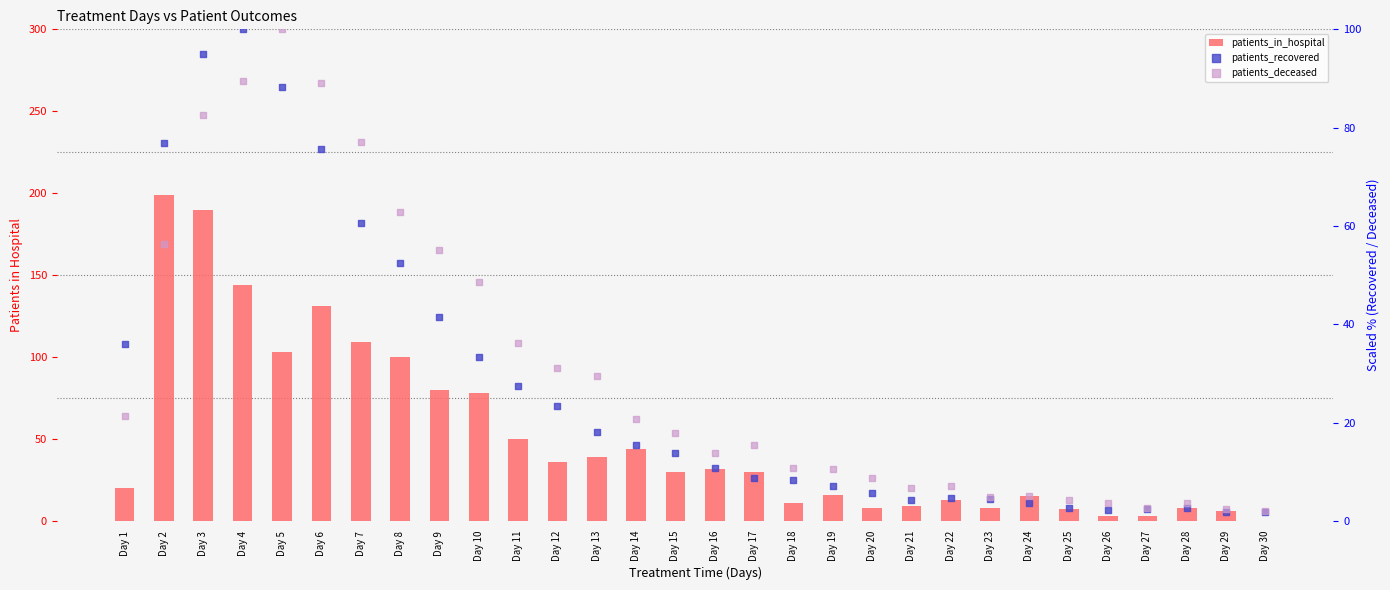

At how many categories does at least one series exceed 10?

21